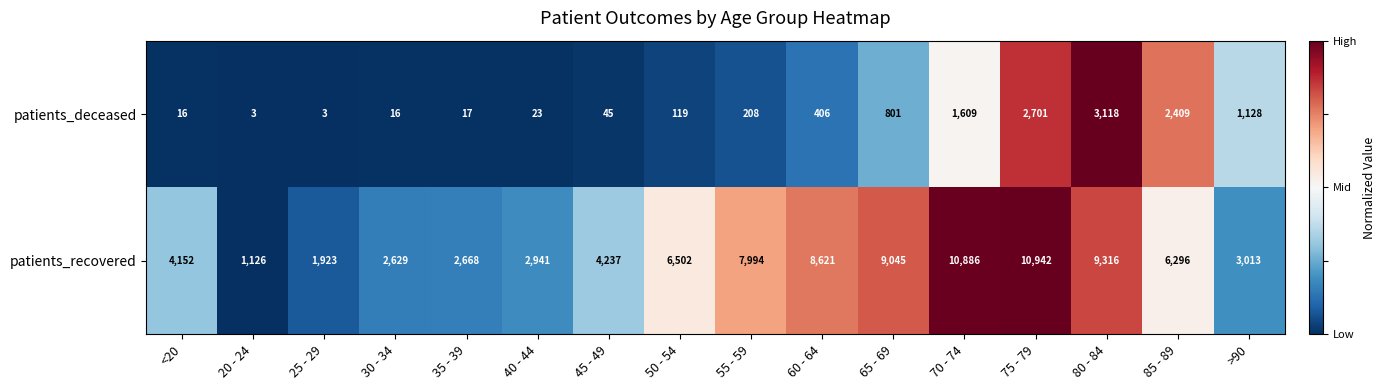

True or false: patients_deceased has a value of 11 at 35 - 39.

False